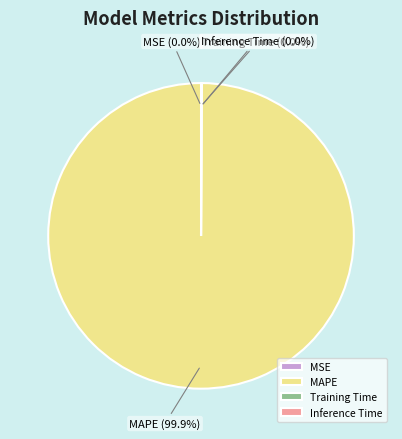

Which slice is the largest?

MAPE